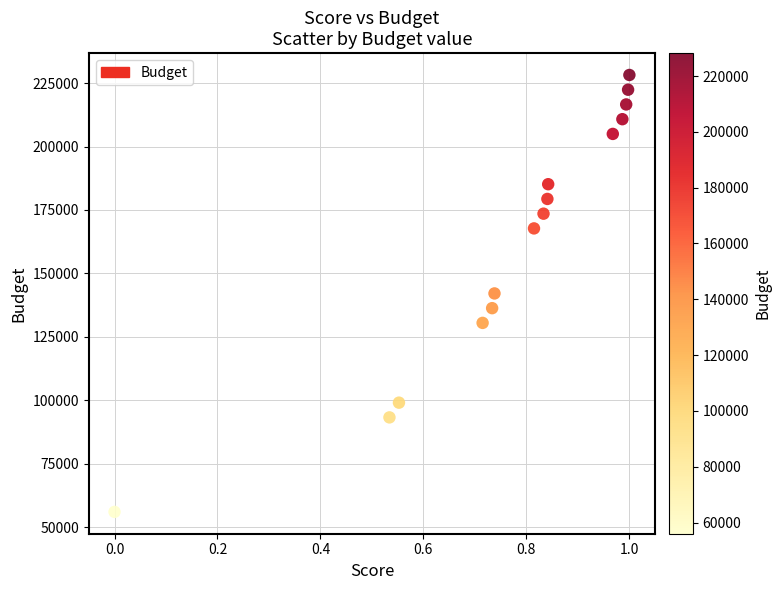

What is the range of Y values (max minus min)?

172224